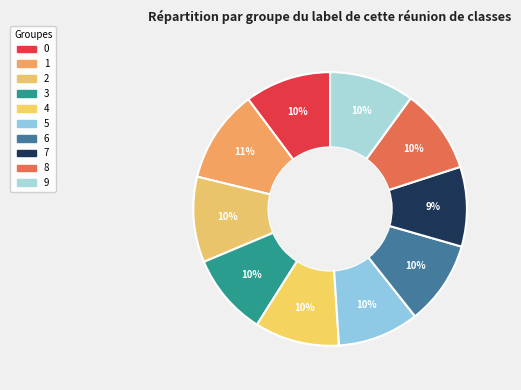

To the nearest percent, what percentage of the pie is 3?

10%